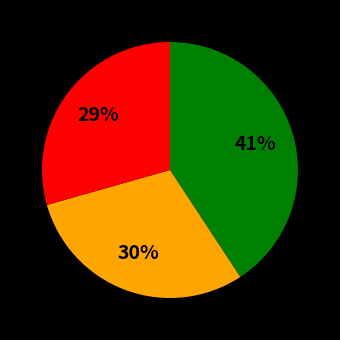

To the nearest percent, what is the average slice percentage?

33%